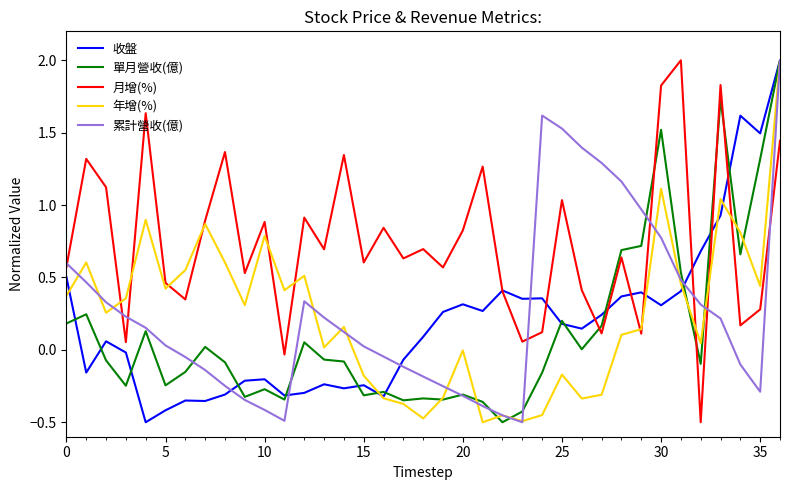

Which series has the largest total across all categories?

月增(%)